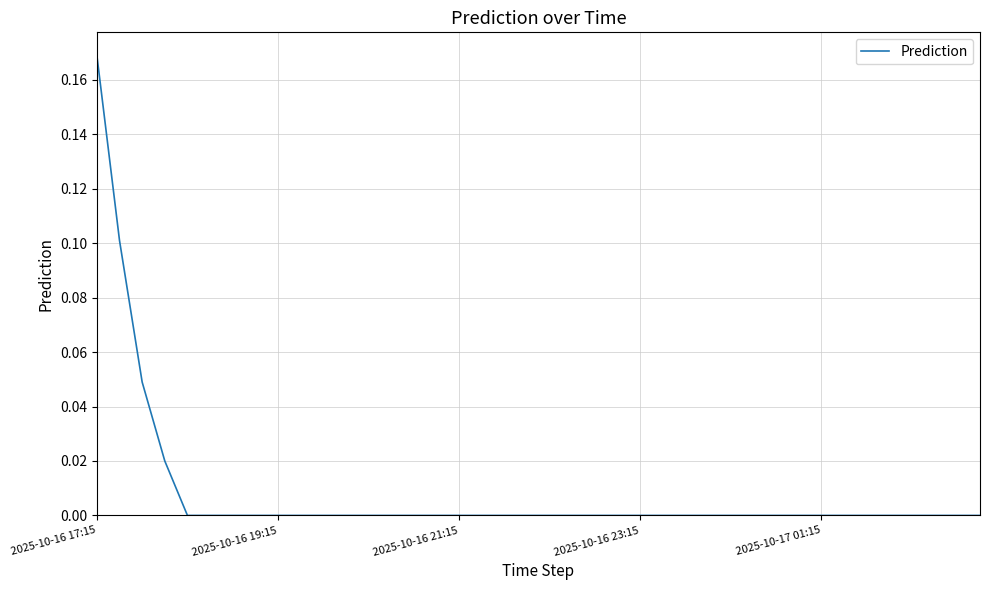

Is it true that the value at 2025-10-17 01:15 is 0.0?

True